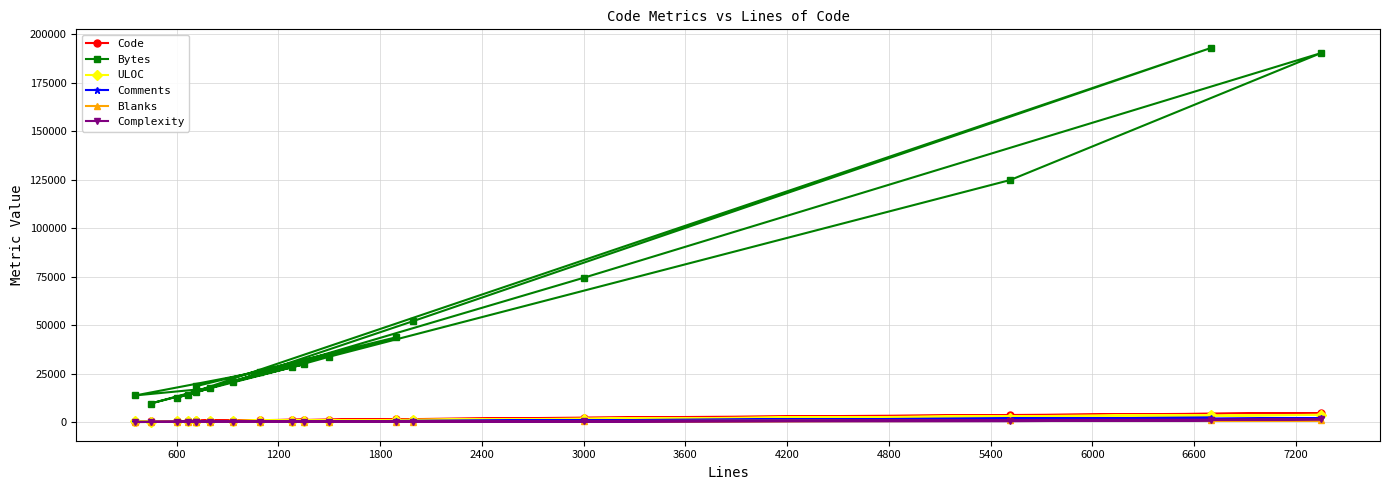

How many data points does each series have?

18